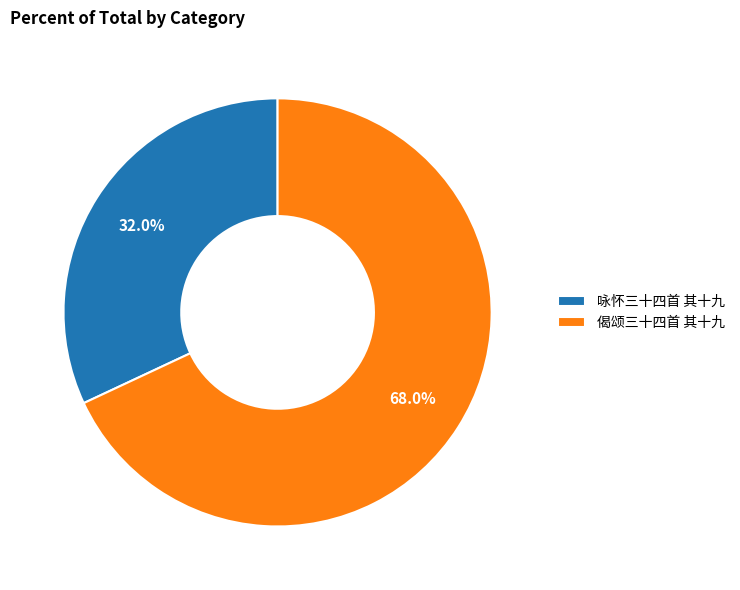

Is 偈颂三十四首 其十九 the majority of the pie?

Yes